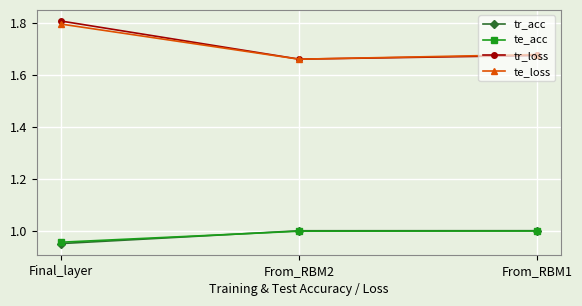

Does the chart display data point markers on the line(s)?

Yes